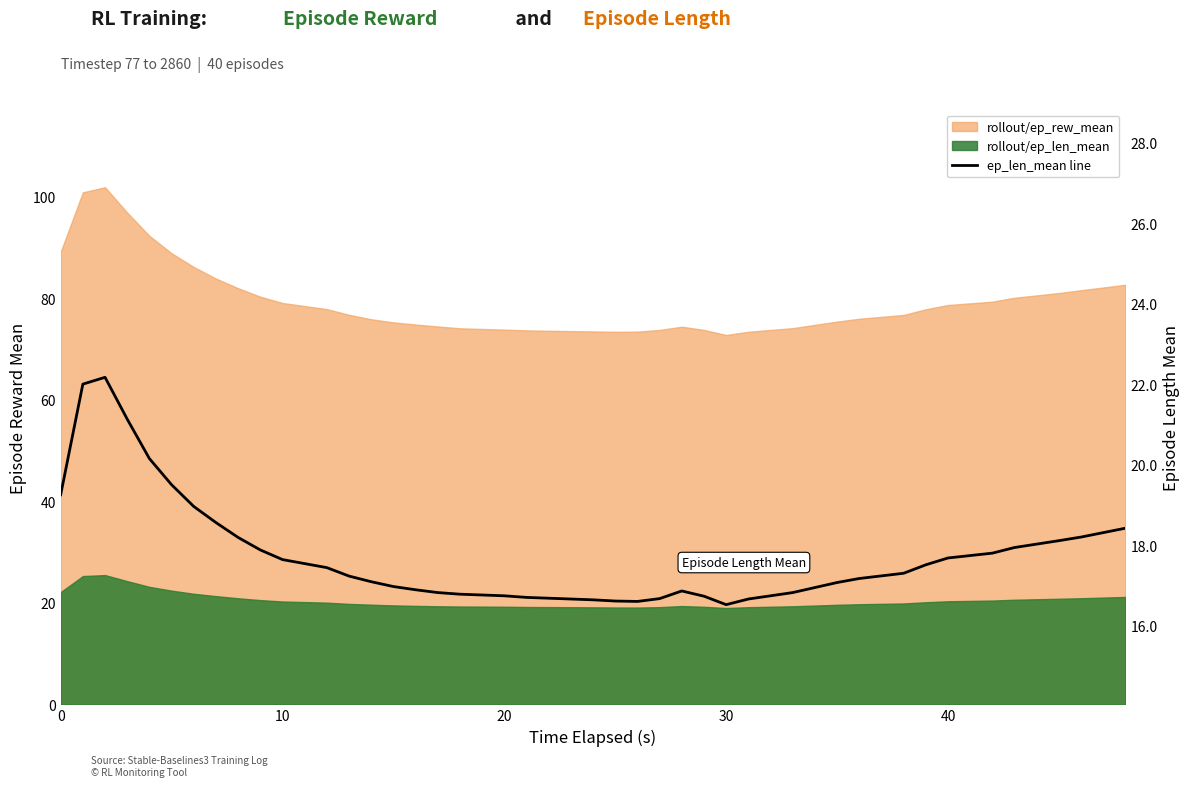

What is the value of the 28th point from the left?

16.5